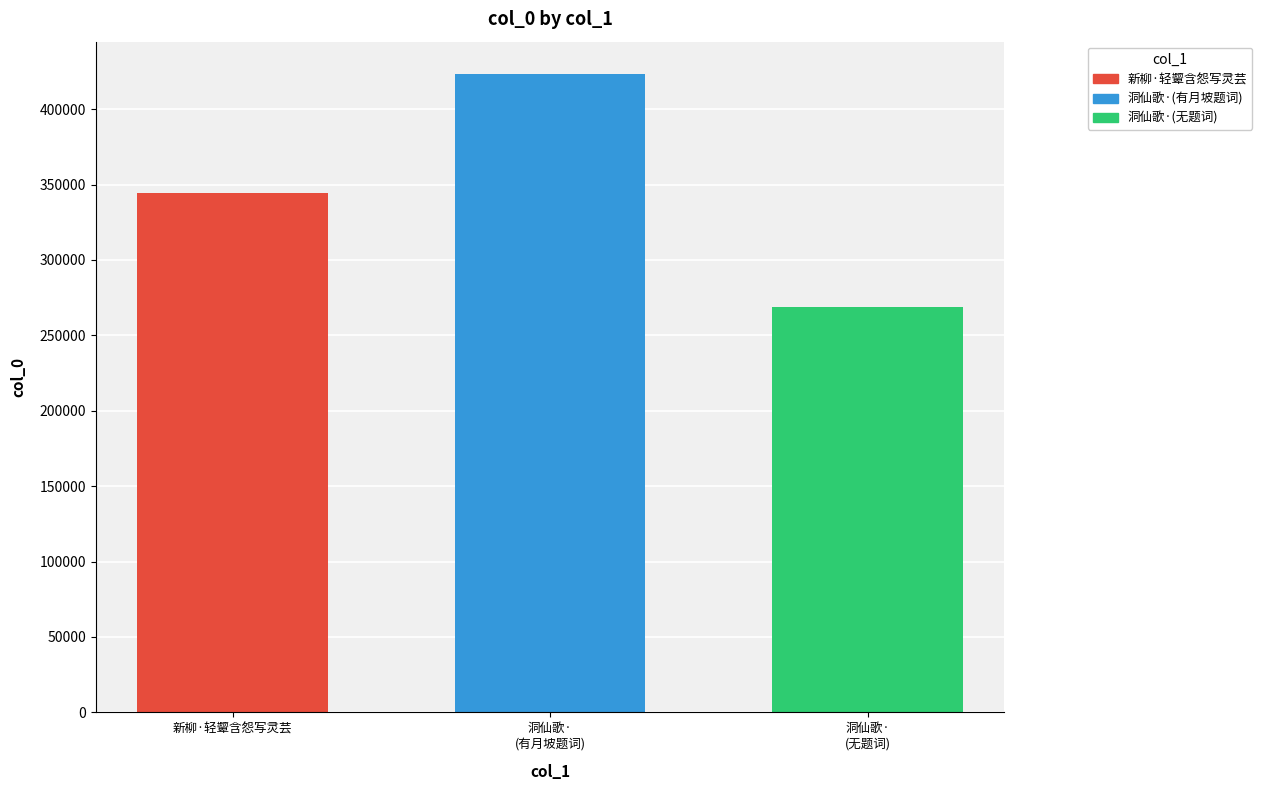

Approximately how many times larger is the value at 洞仙歌·
(无题词) compared to 新柳·轻颦含怨写灵芸?

0.8